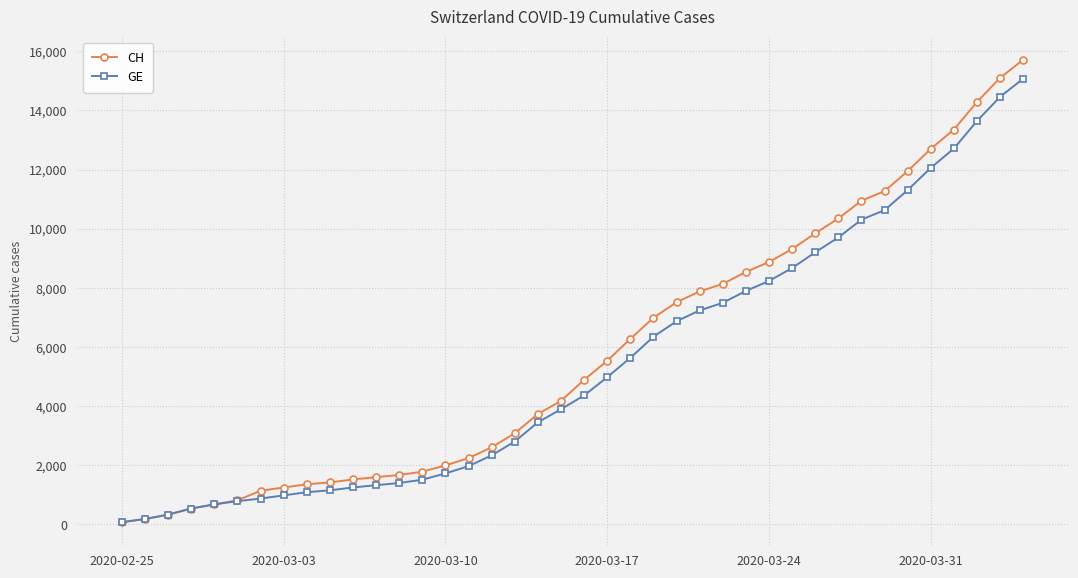

How many values in the CH series are below 4886?

20